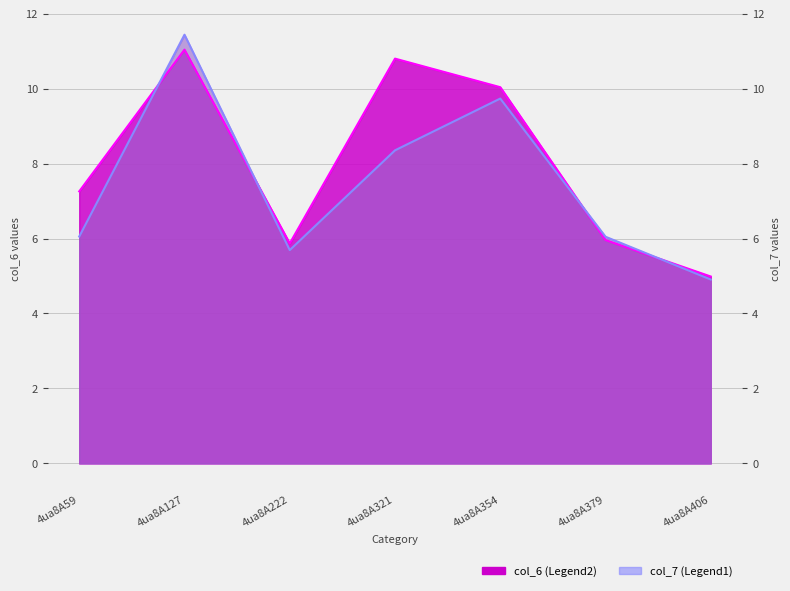

In col_7, how many points are lower than both neighbors (excluding endpoints)?

1